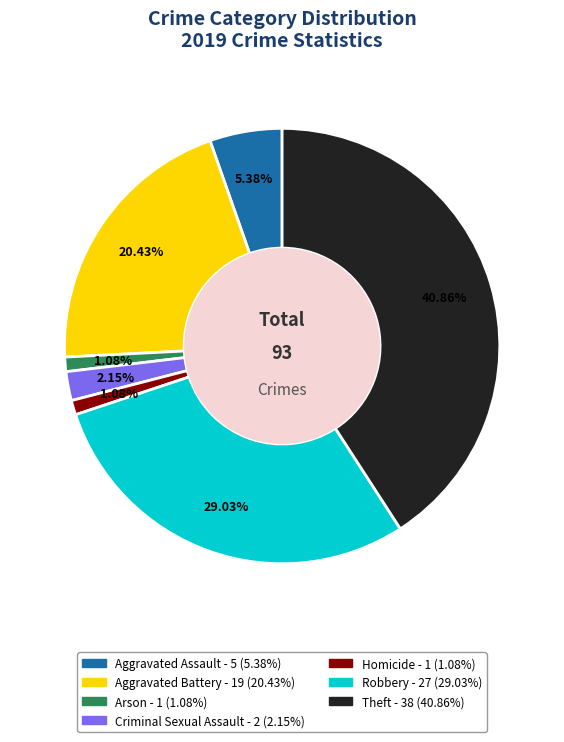

Which category has the biggest portion of the pie?

Theft